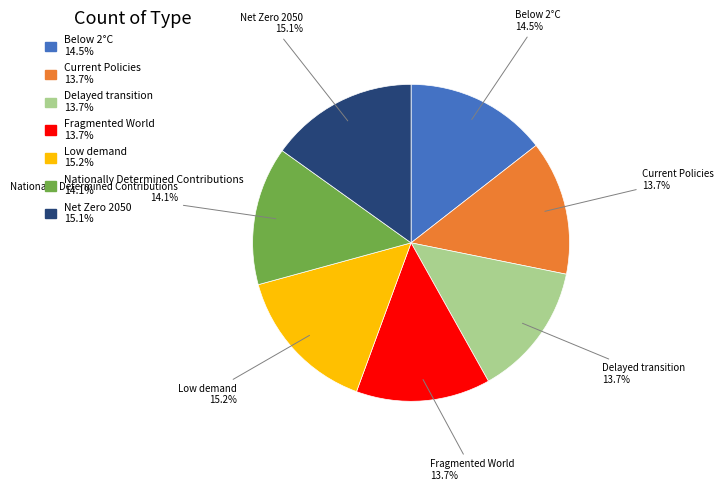

How many slices are in this pie chart?

7